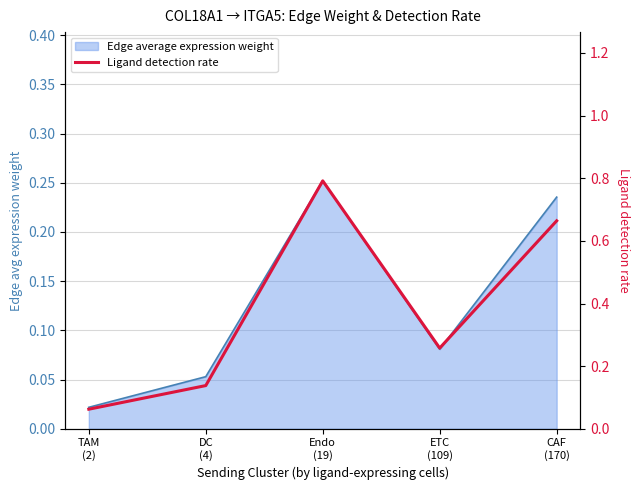

Which label corresponds to the smallest value in the chart?

TAM
(2)